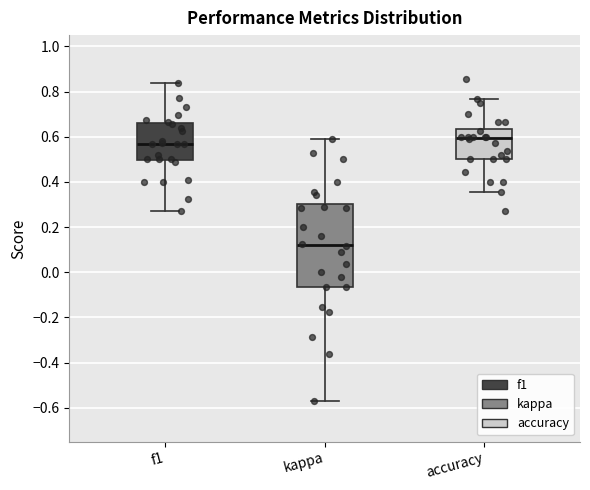

Which box is the tallest, from its lower edge to its upper edge?

kappa